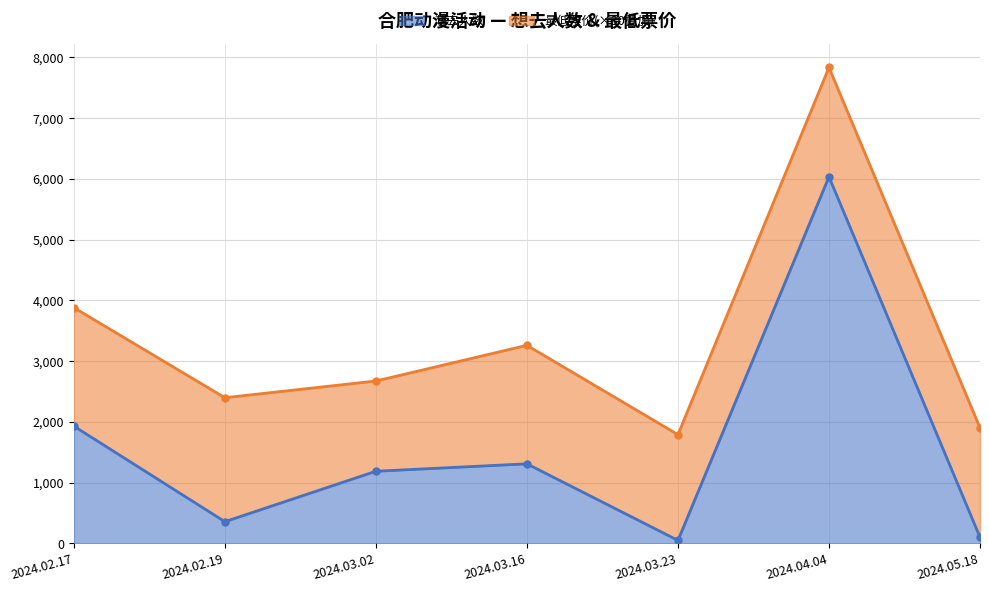

What is the average value?

1568